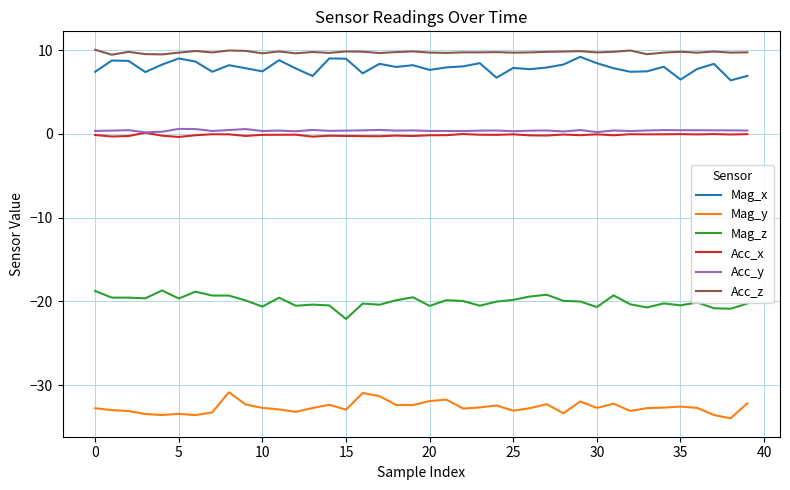

True or false: Mag_x and Acc_x cross at least once.

False